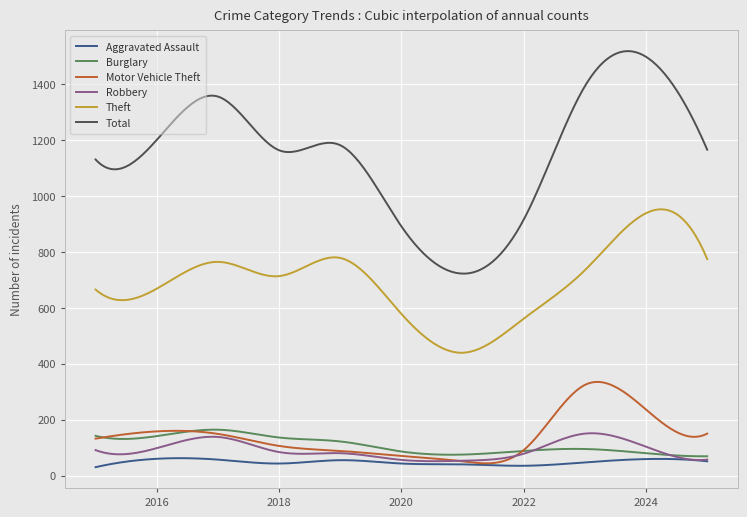

Which series has the largest total across all categories?

Total